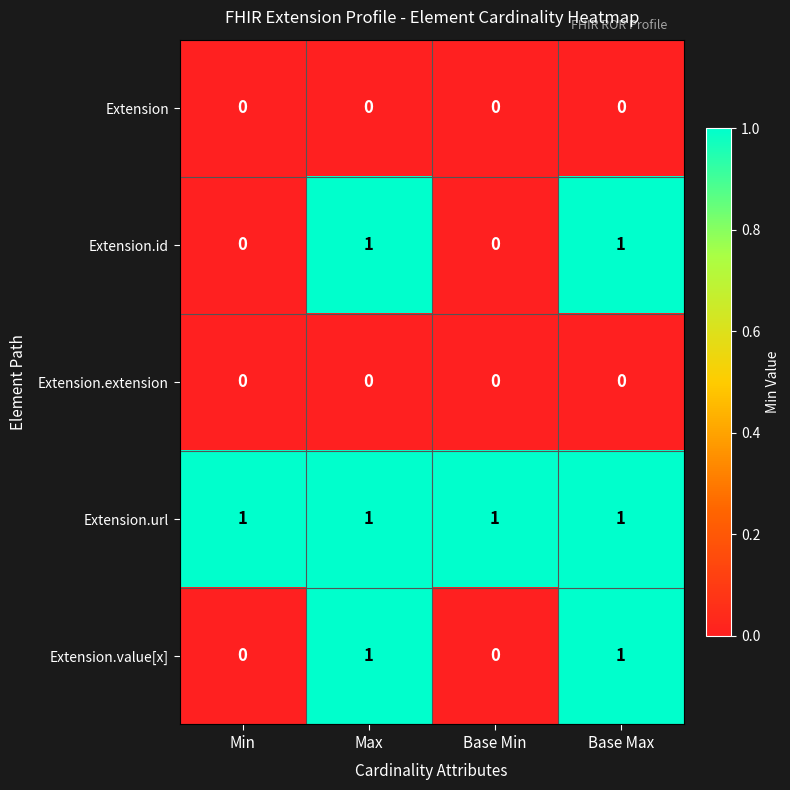

The Extension.extension series shows 0 at Max. True or false?

True